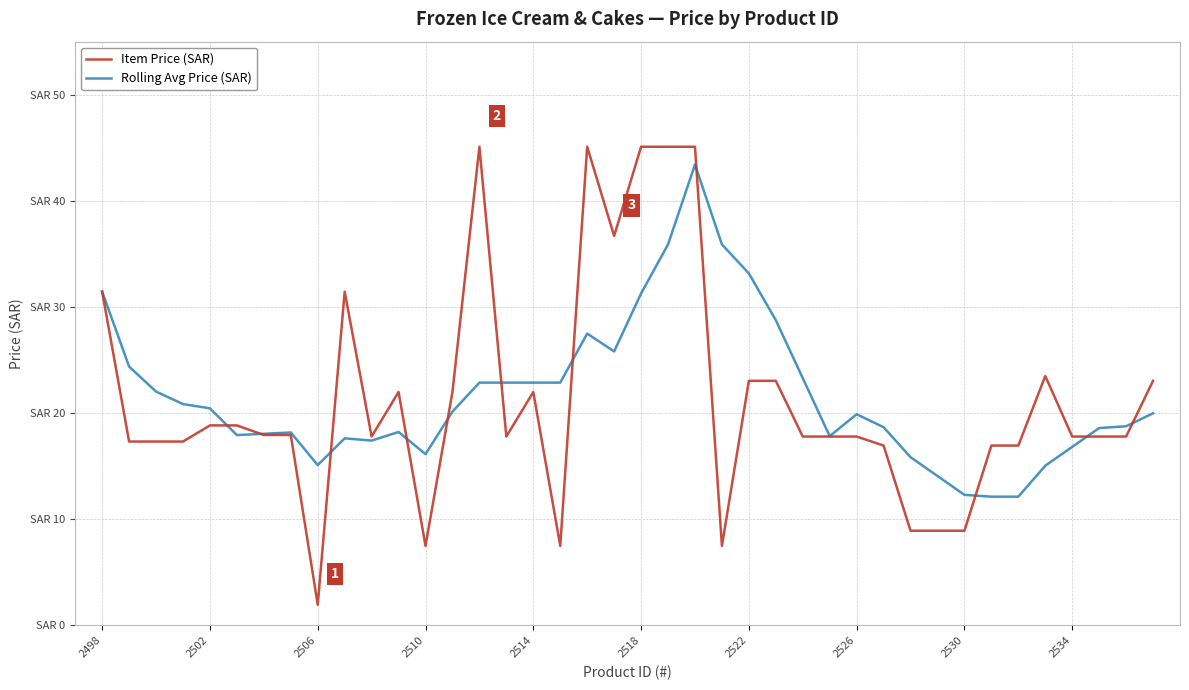

What is the difference between the second highest and minimum values in the Rolling Avg Price (SAR) series?

23.8